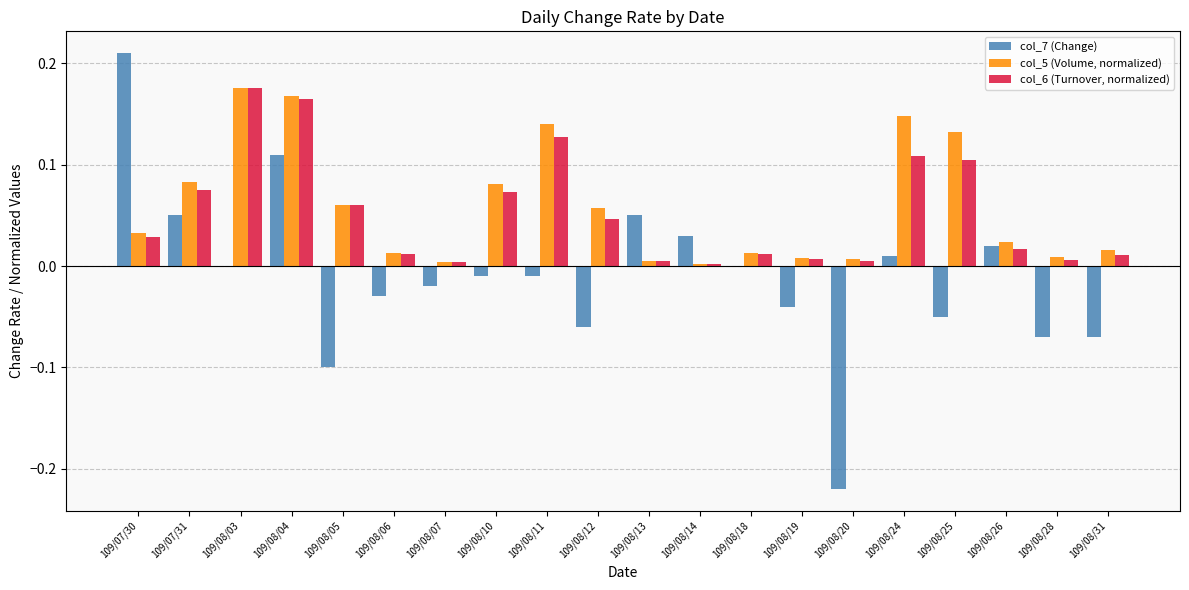

Is the value of col_6 (Turnover, normalized) at 109/08/18 greater than the value of col_7 (Change) at 109/07/30?

No